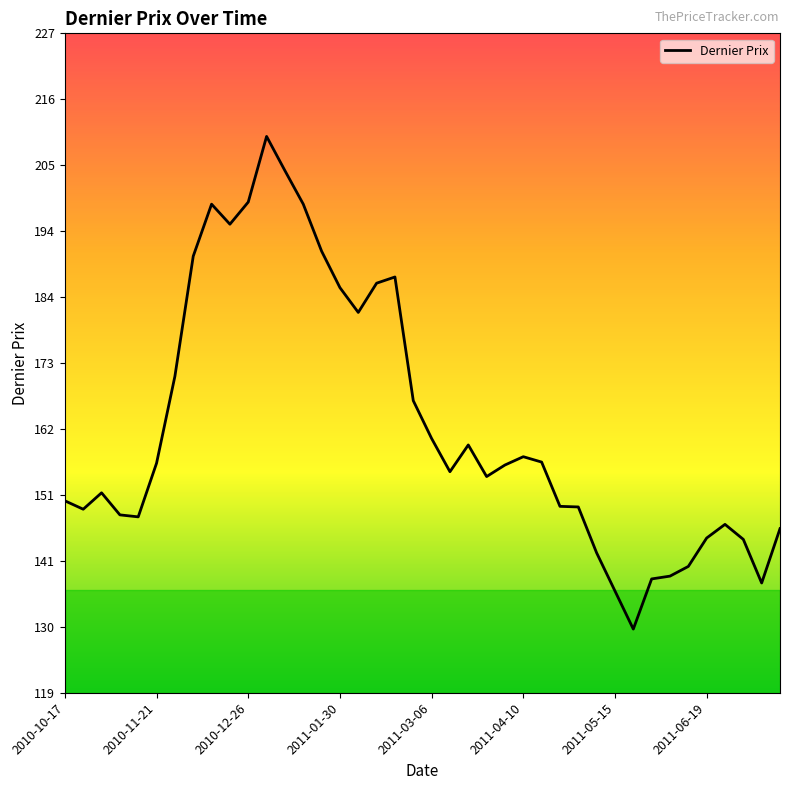

What is the maximum value shown in the chart?

209.9